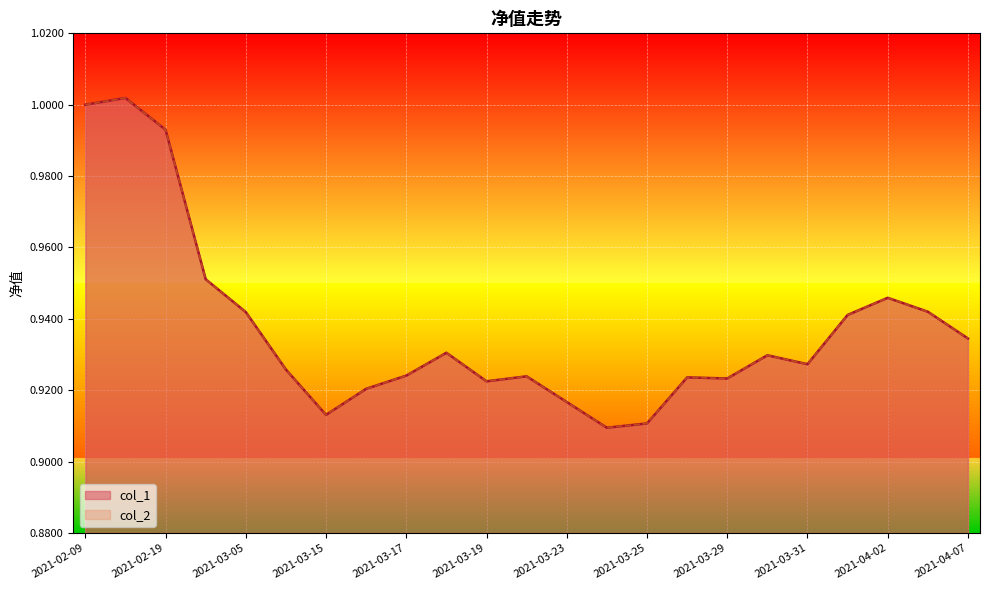

Reading left to right, extract all data points from this chart.

col_1: 2021-02-09=1.0	2021-02-10=1.0	2021-02-19=1.0	2021-02-26=1.0	2021-03-05=0.9	2021-03-12=0.9	2021-03-15=0.9	2021-03-16=0.9	2021-03-17=0.9	2021-03-18=0.9	2021-03-19=0.9	2021-03-22=0.9	2021-03-23=0.9	2021-03-24=0.9	2021-03-25=0.9	2021-03-26=0.9	2021-03-29=0.9	2021-03-30=0.9	2021-03-31=0.9	2021-04-01=0.9	2021-04-02=0.9	2021-04-06=0.9	2021-04-07=0.9
col_2: 2021-02-09=1.0	2021-02-10=1.0	2021-02-19=1.0	2021-02-26=1.0	2021-03-05=0.9	2021-03-12=0.9	2021-03-15=0.9	2021-03-16=0.9	2021-03-17=0.9	2021-03-18=0.9	2021-03-19=0.9	2021-03-22=0.9	2021-03-23=0.9	2021-03-24=0.9	2021-03-25=0.9	2021-03-26=0.9	2021-03-29=0.9	2021-03-30=0.9	2021-03-31=0.9	2021-04-01=0.9	2021-04-02=0.9	2021-04-06=0.9	2021-04-07=0.9